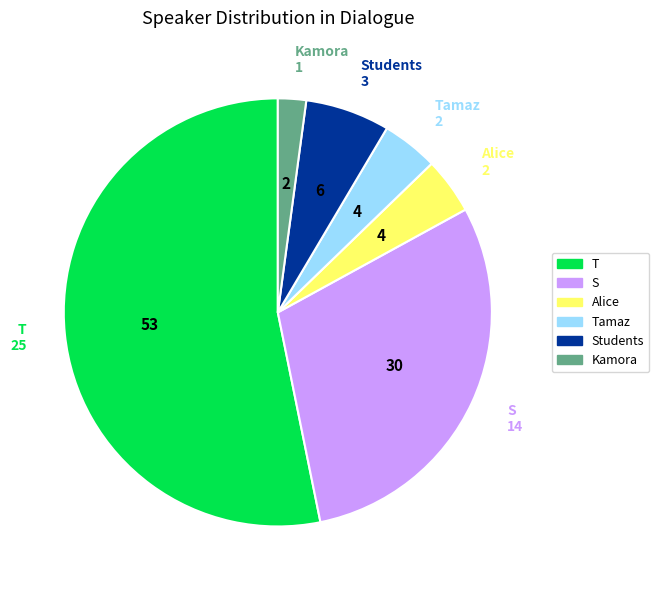

Does any single category account for the majority?

Yes